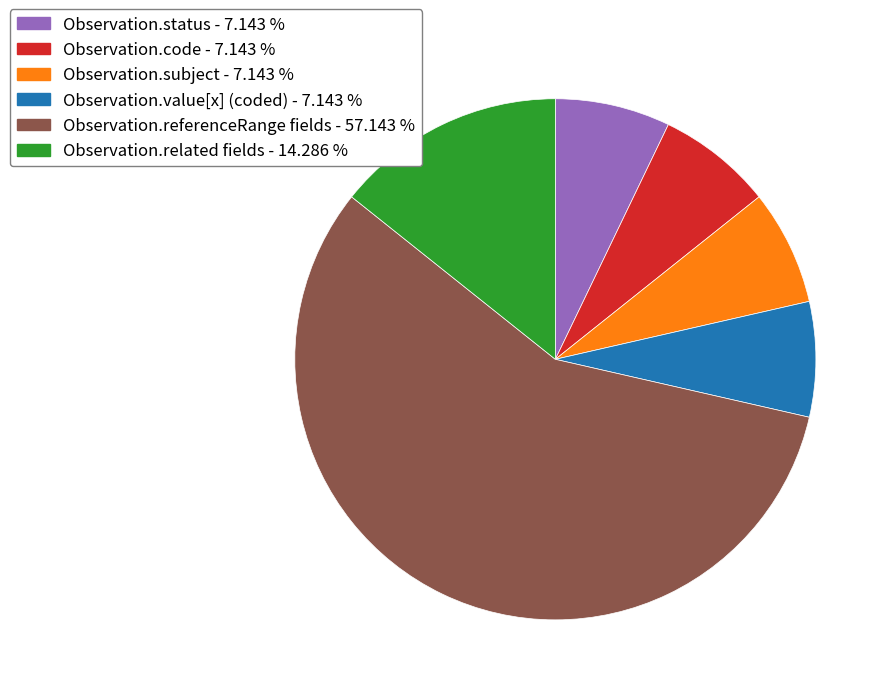

Do Observation.referenceRange fields - 57.143 % and Observation.related fields - 14.286 % together represent more than half of the pie?

Yes